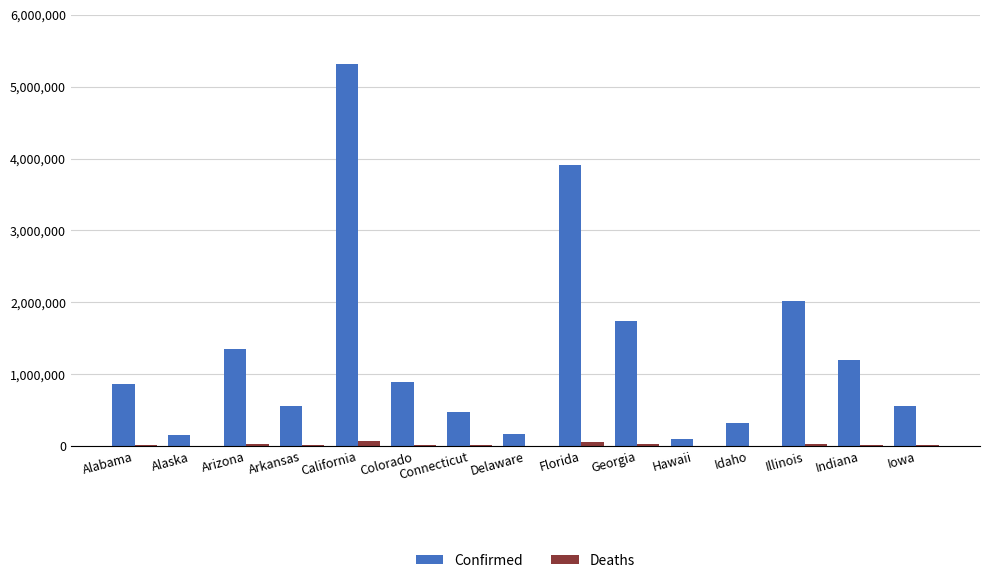

Between Idaho and Indiana, which series saw the biggest shift?

Confirmed